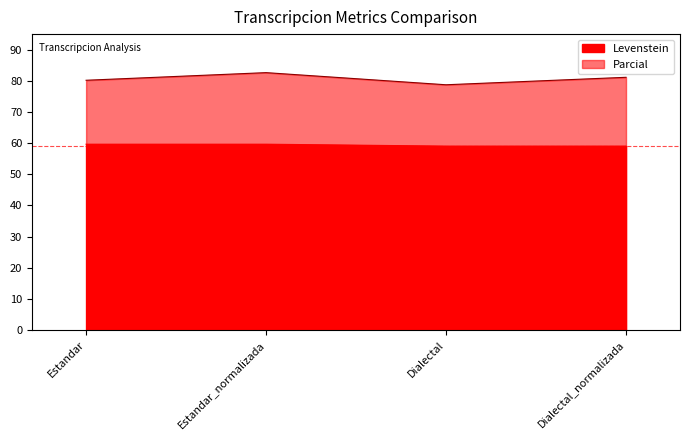

Count the number of categories in the chart.

4